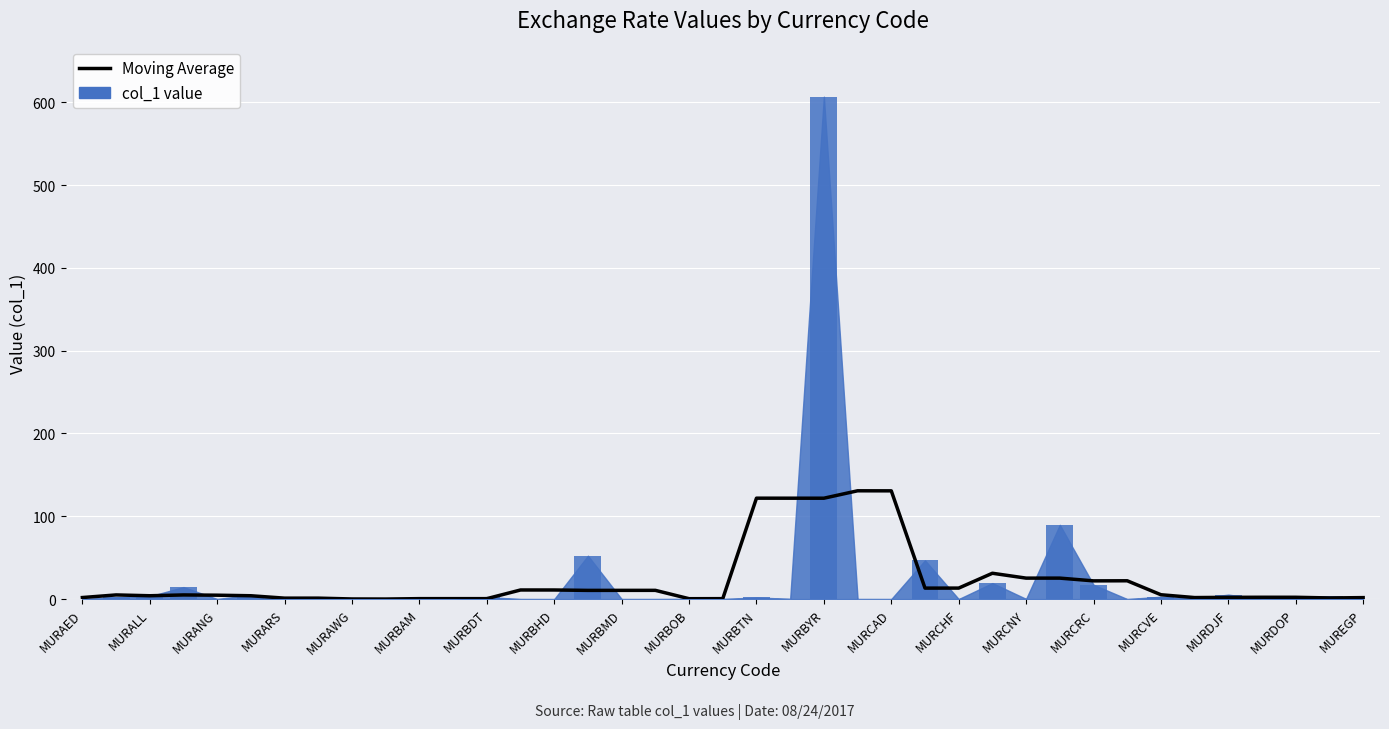

The chart shows a value of 0.8 at MURBOB. True or false?

False